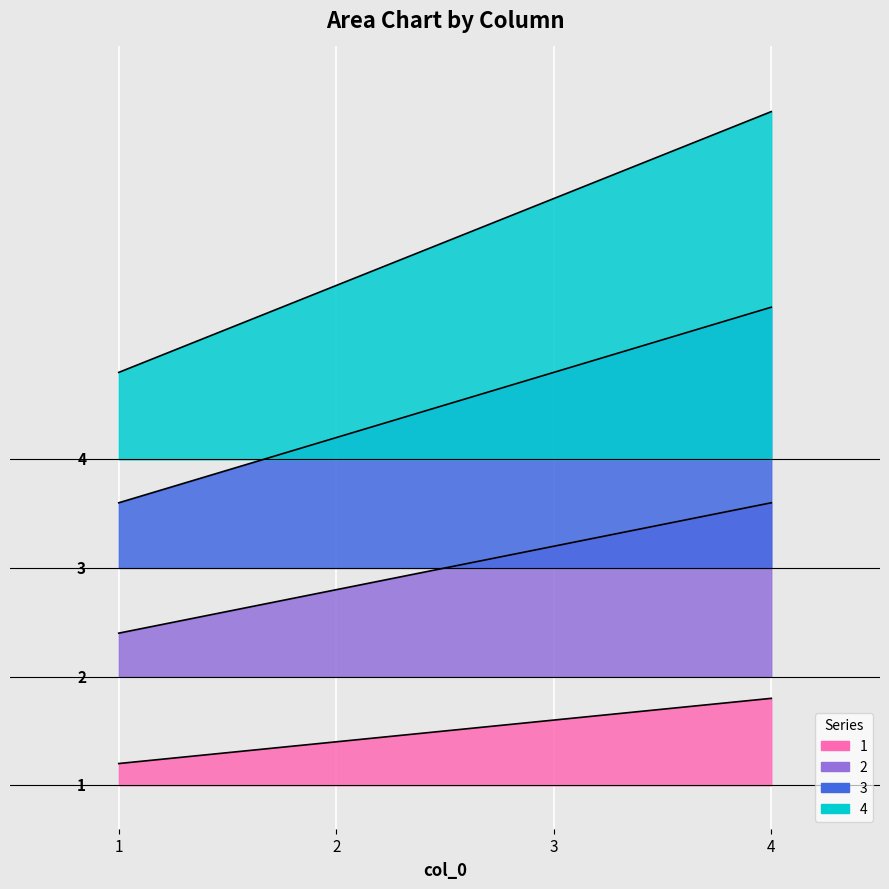

List the series in order of their peak value, lowest first.

1, 2, 3, 4